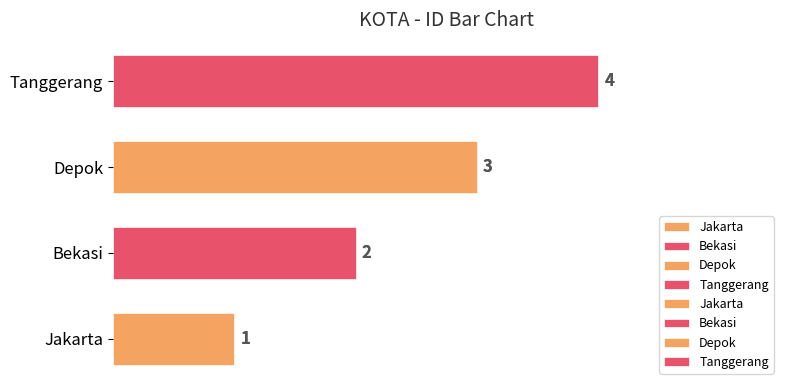

What is the sum of the values at Jakarta and Depok?

4